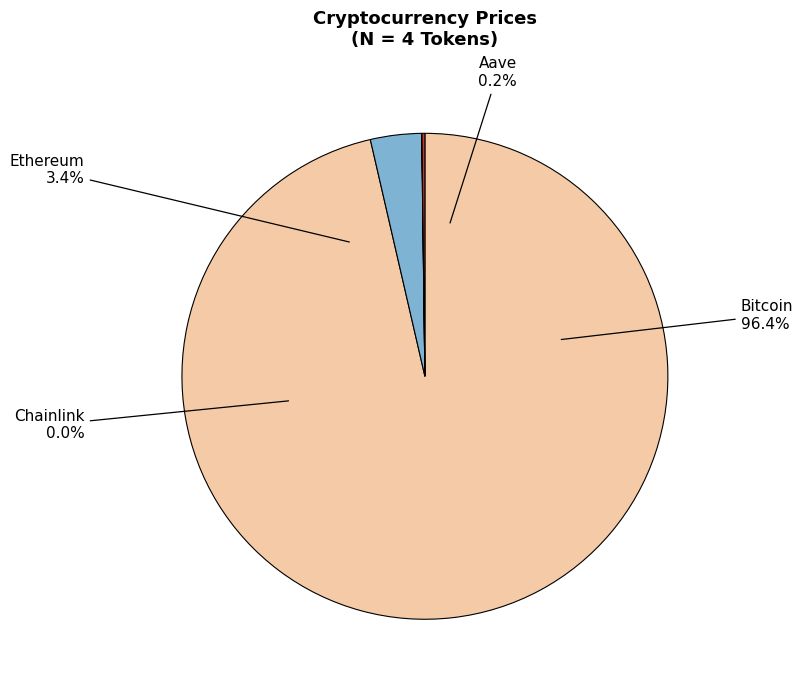

Is there a majority slice in this chart?

Yes